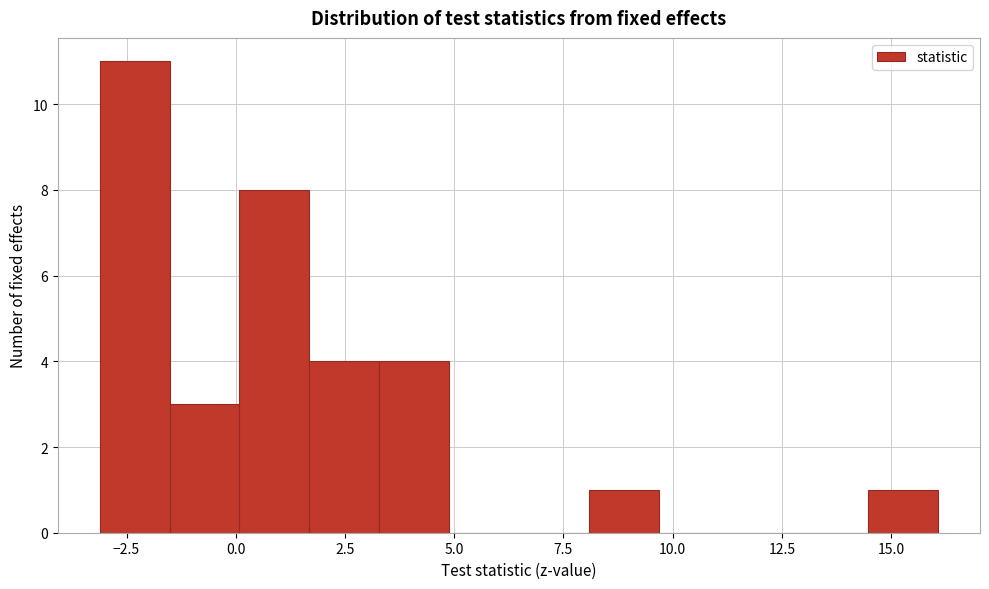

Around what value on the x-axis is the tallest bar? Give the approximate position of its centre, as read against the axis.

-2.5